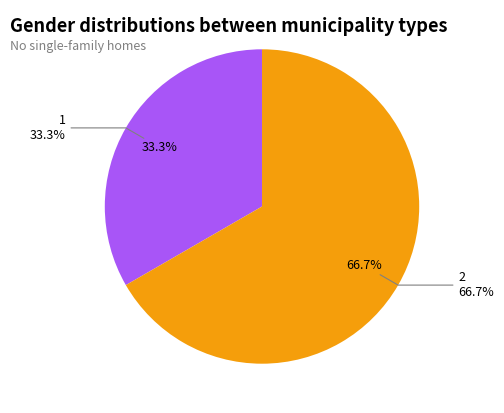

The 2 slice represents 67% of the pie. True or false?

True